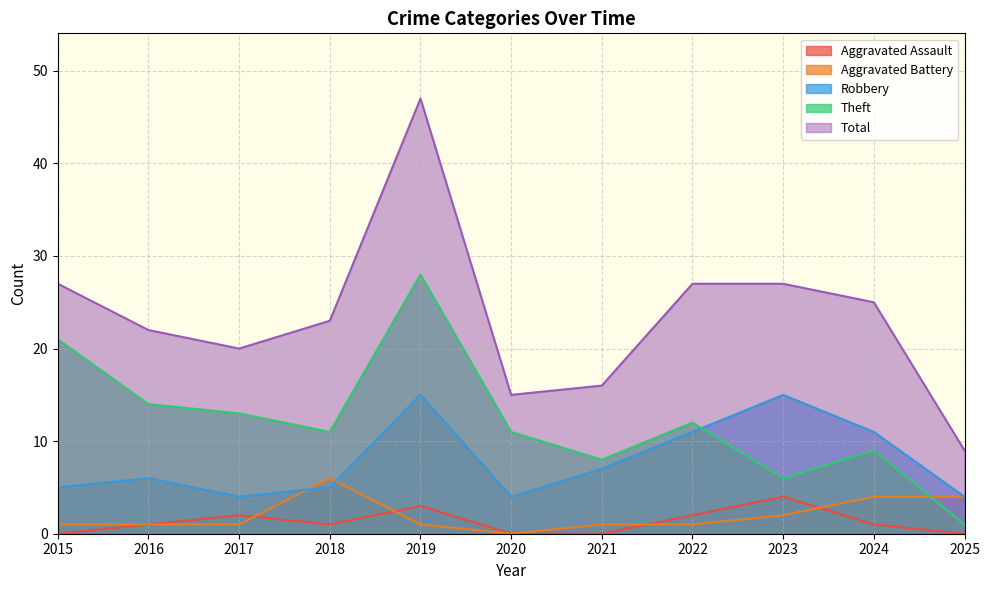

How many lines are shown in the chart?

5